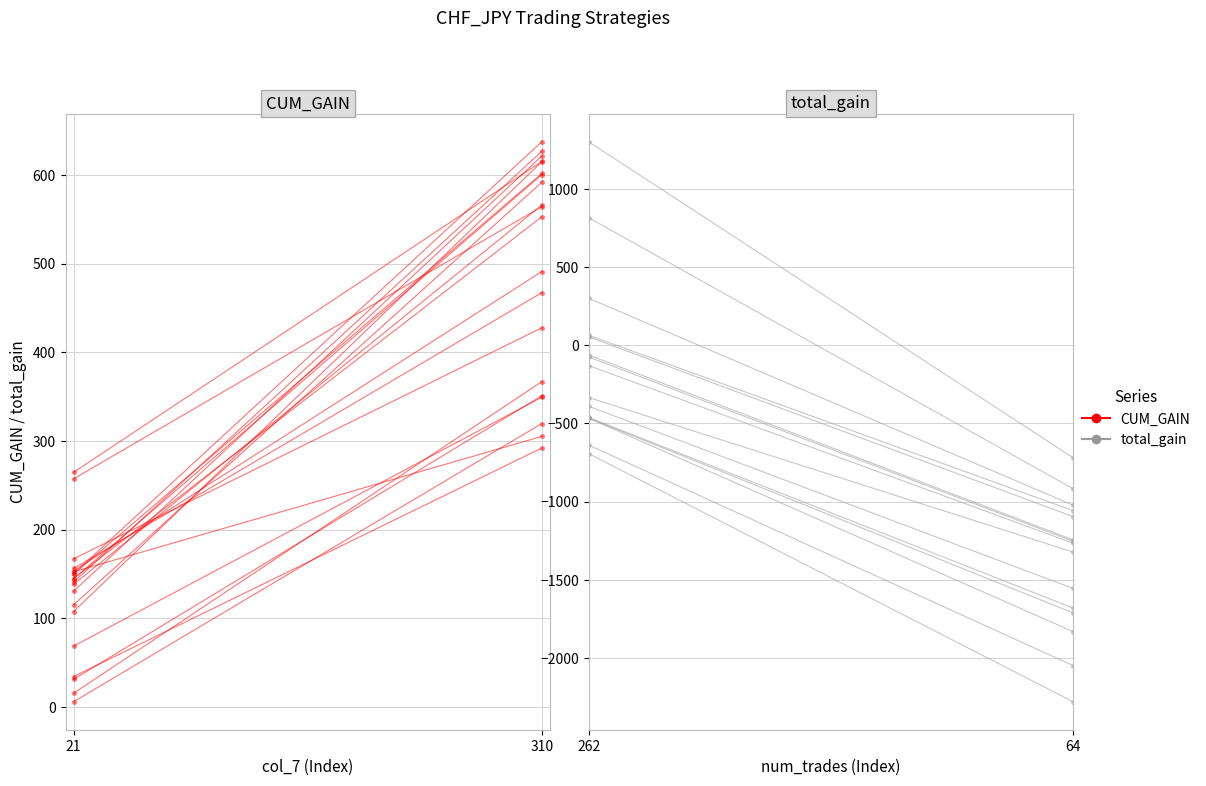

At which label is CUM_GAIN closest to 191?

21